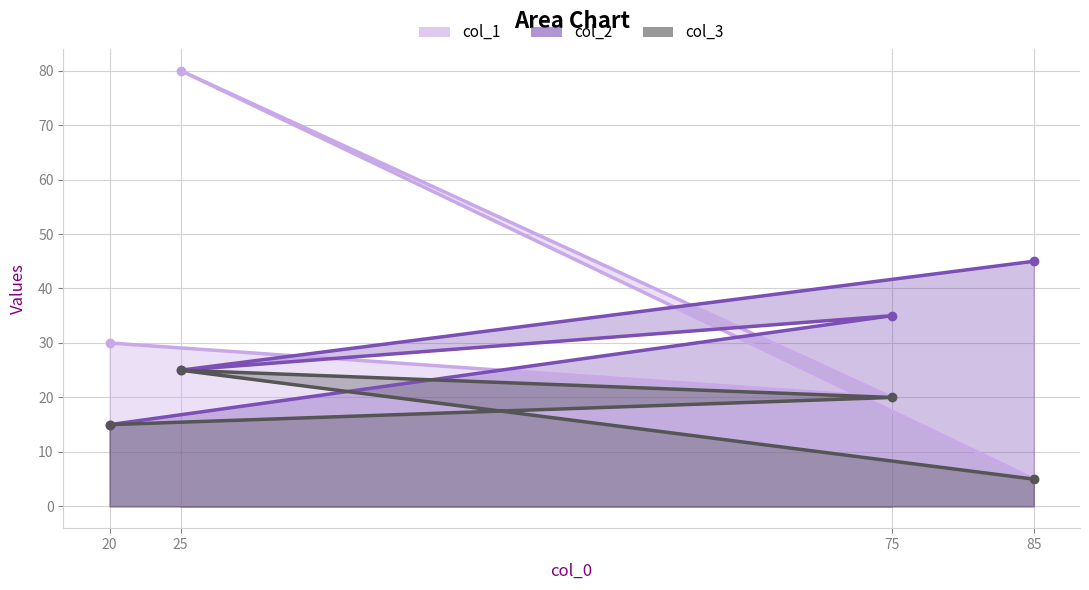

How many values in the col_3 series exceed 20?

1